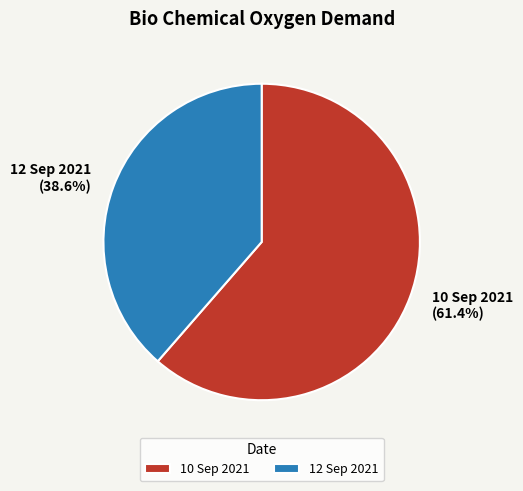

To the nearest percent, what percentage of the pie is 10 Sep 2021?

61%